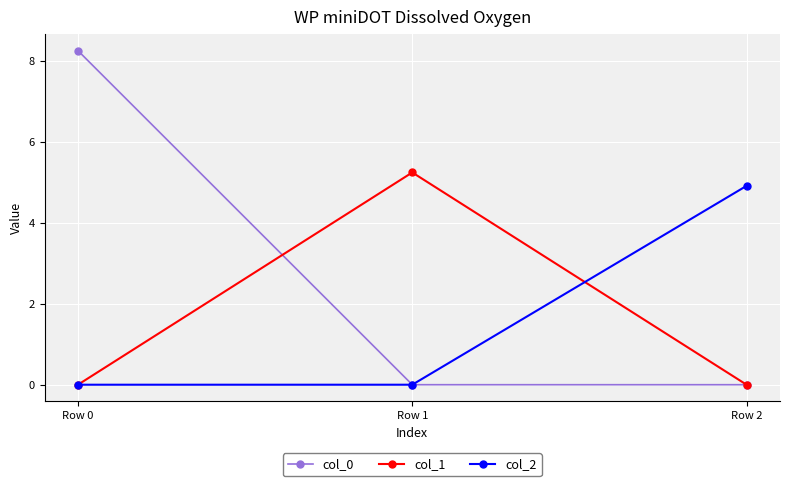

How many data points does each series have?

3